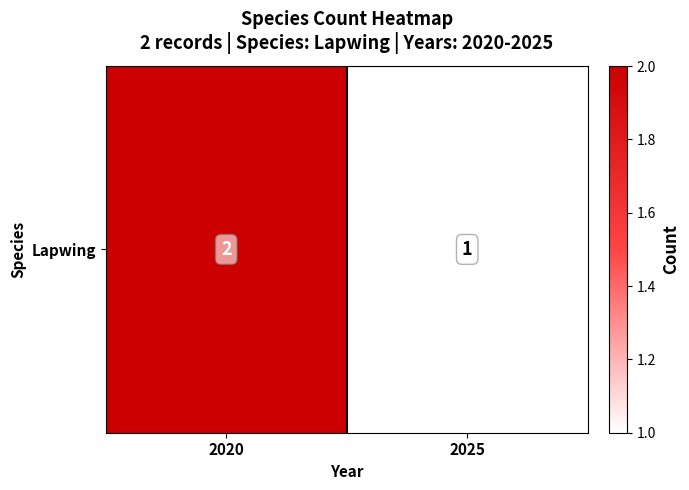

What is the sum of the values at 2025 and 2020?

3